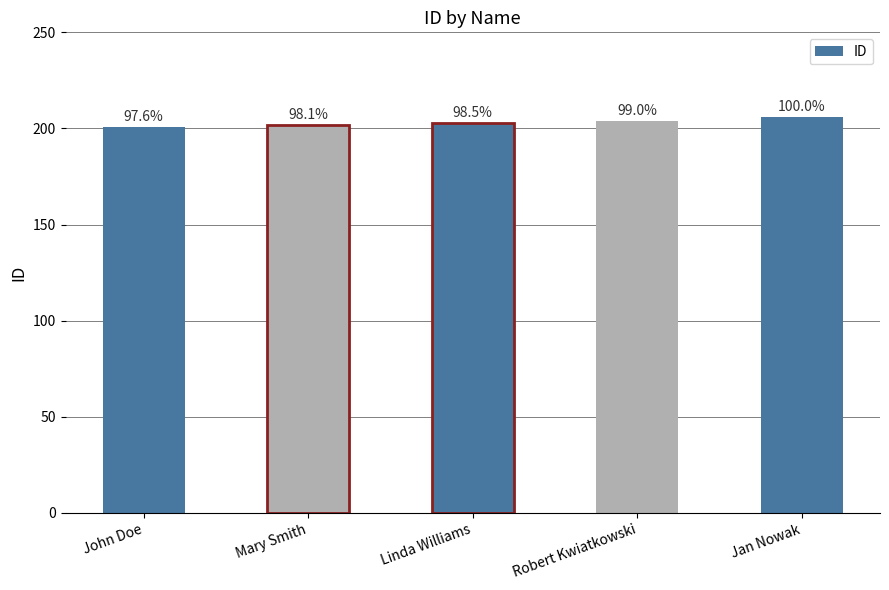

How many bars are there in total?

5